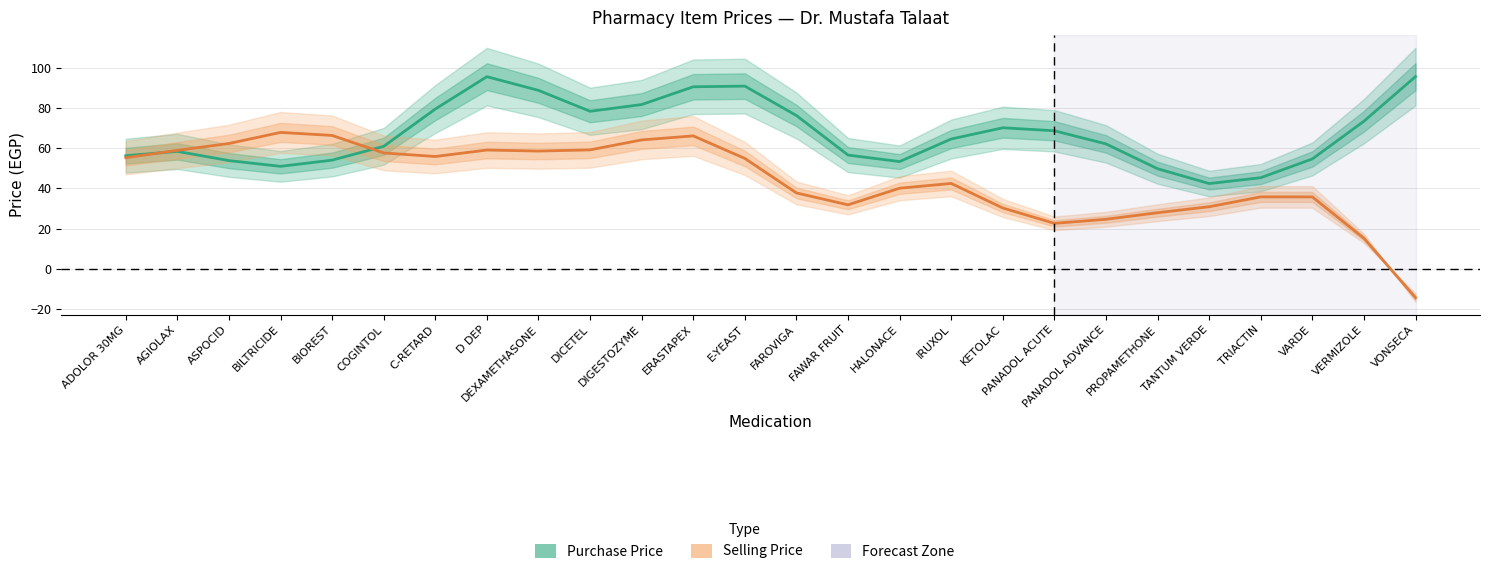

At how many categories does at least one series exceed -9?

26